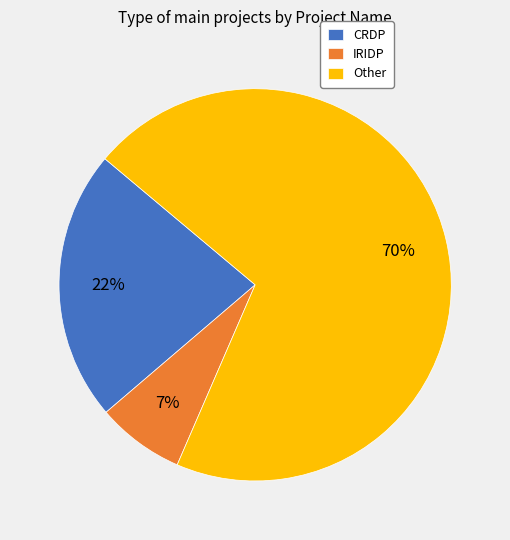

The CRDP slice represents 9% of the pie. True or false?

False